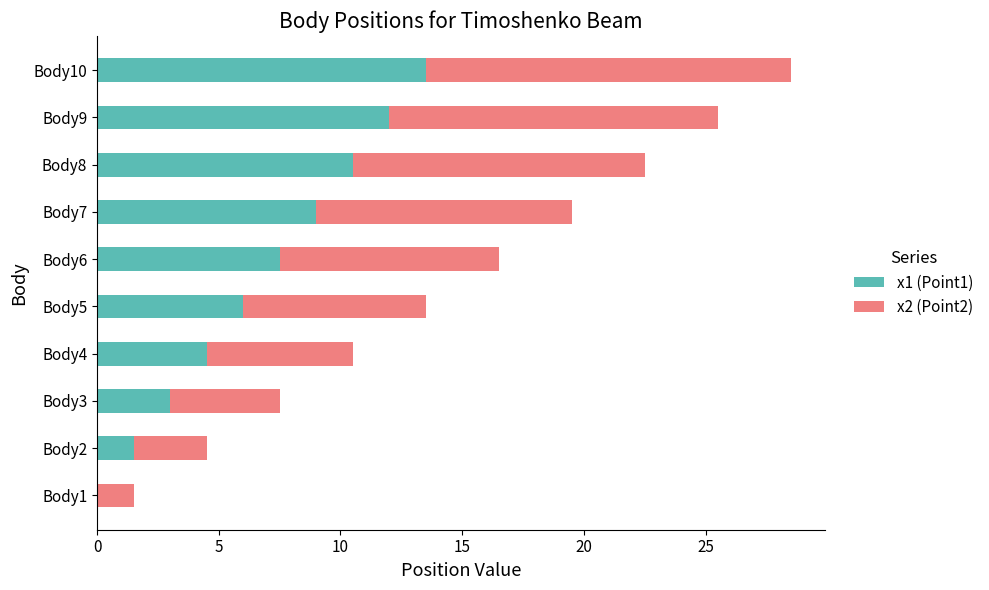

What is the sum of the x1 (Point1) values at Body5 and Body3?

9.0